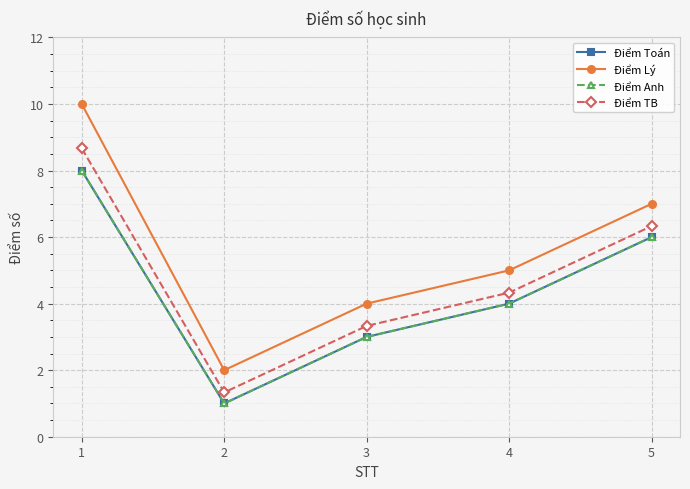

What is the maximum value for Điểm Toán?

8.0